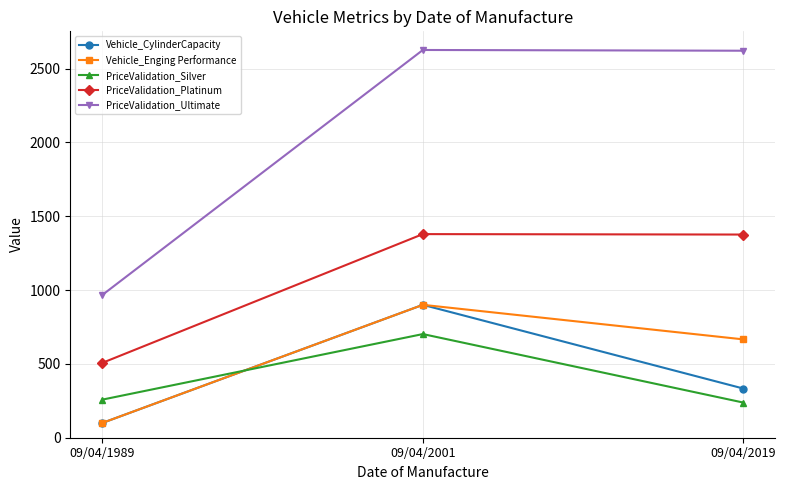

Which series has the widest spread of values?

PriceValidation_Ultimate